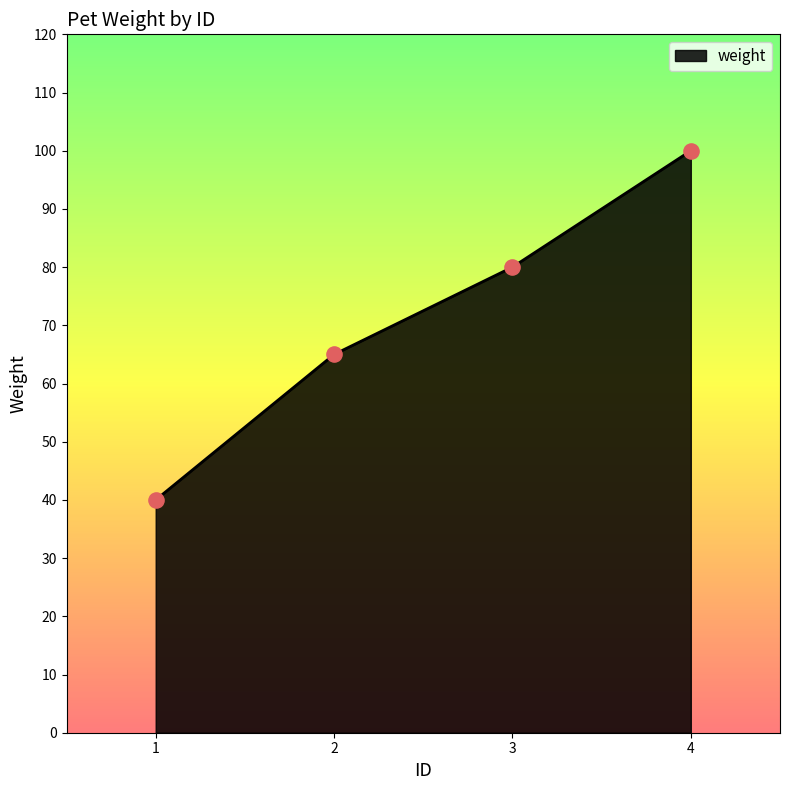

What is the change in value from 1 to 3?

+40